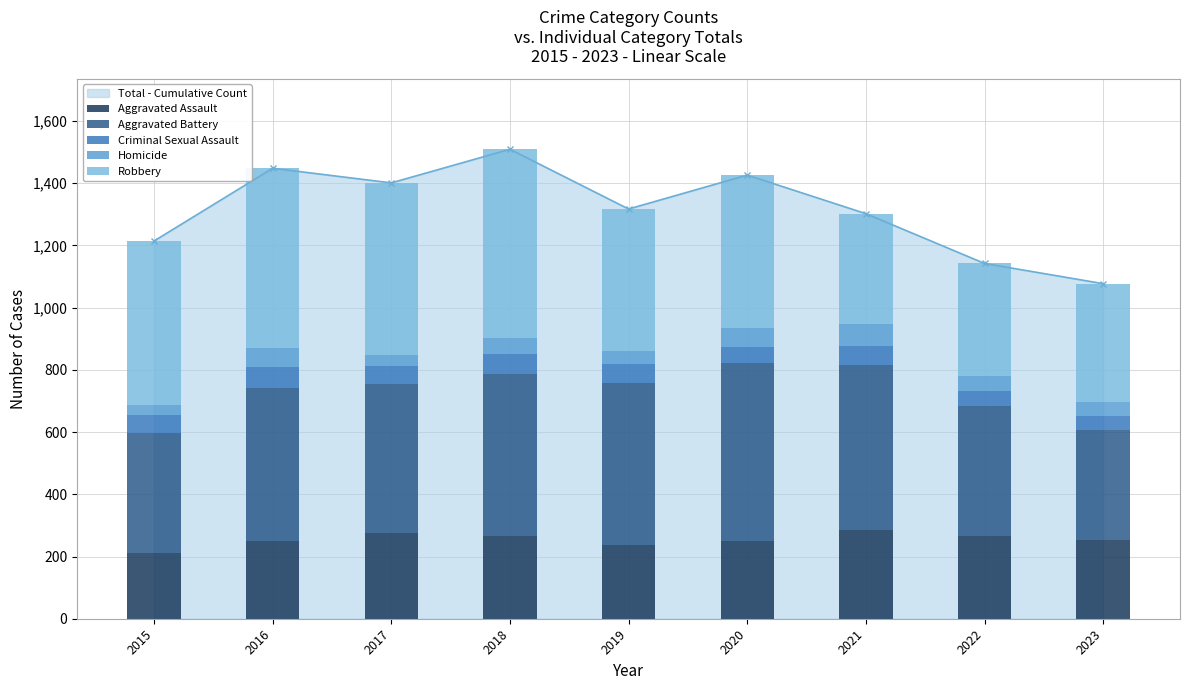

The value of Aggravated Assault at 2015 is 47. True or false?

False